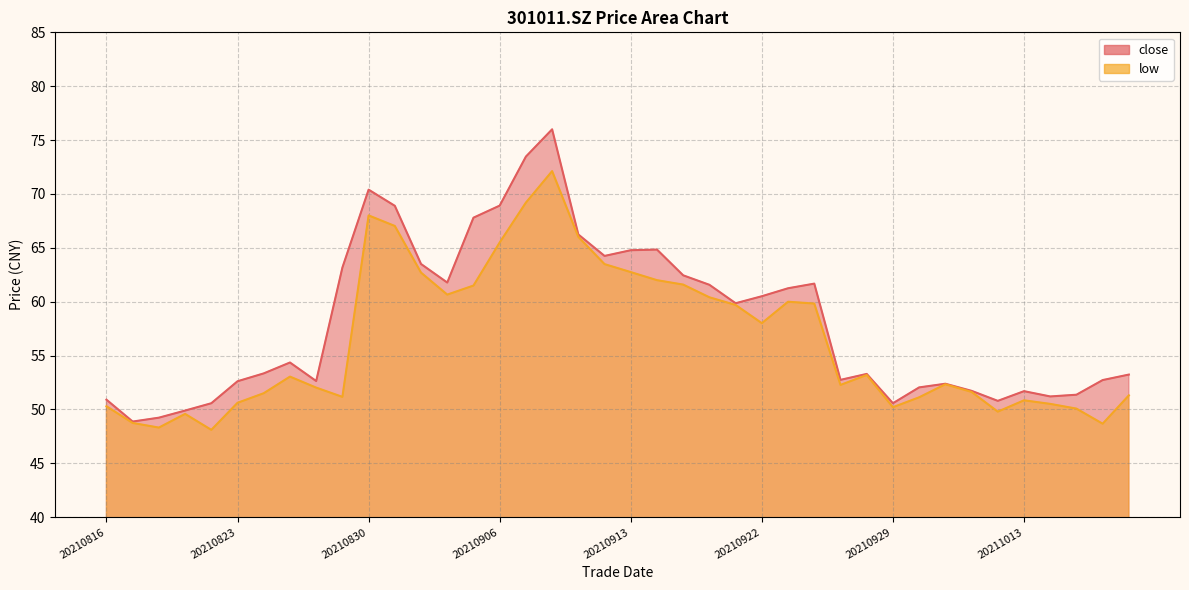

At which label does low first exceed 53?

20210825